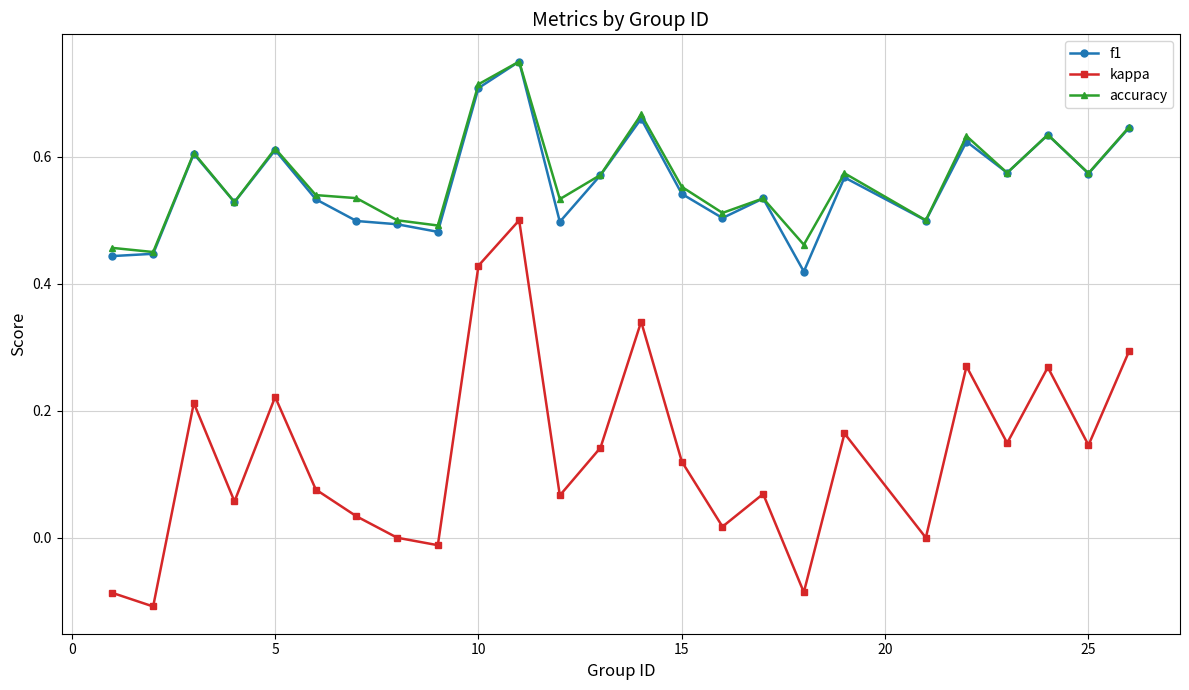

True or false: kappa has more than 0 points higher than both neighbors.

True